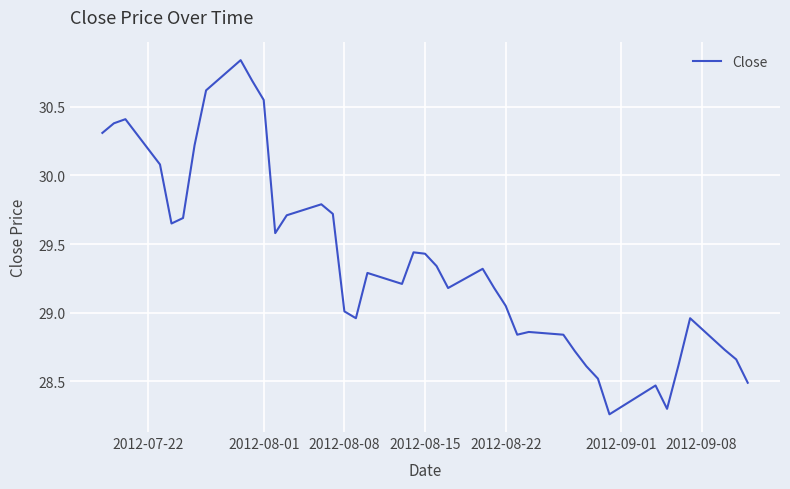

What is the difference between the maximum and minimum values?

2.6